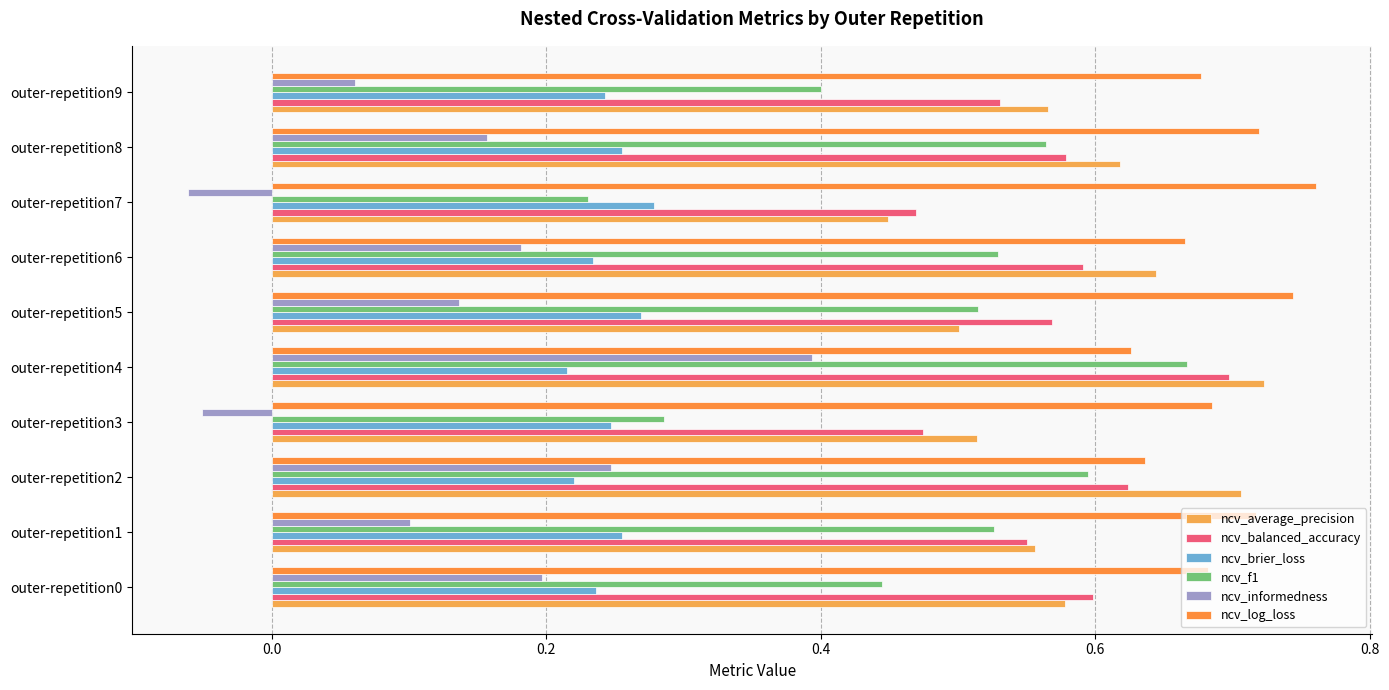

How many data points does each series have?

10